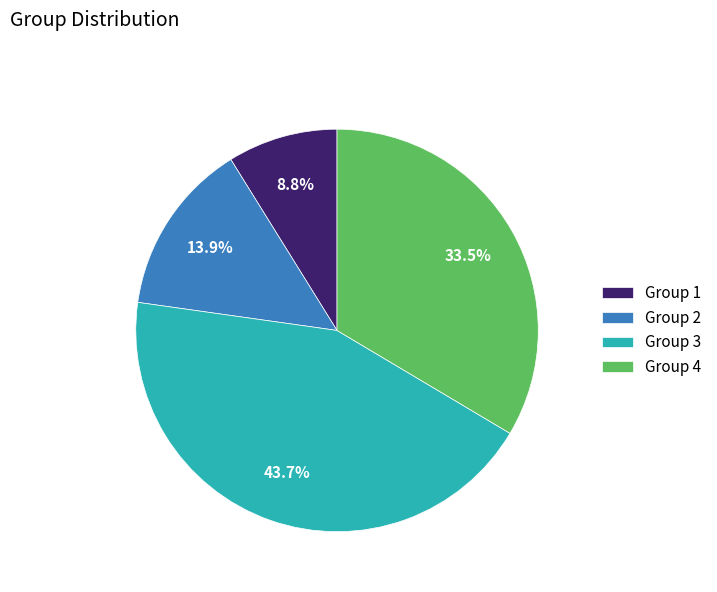

How much of the chart is everything except Group 2?

86.1%